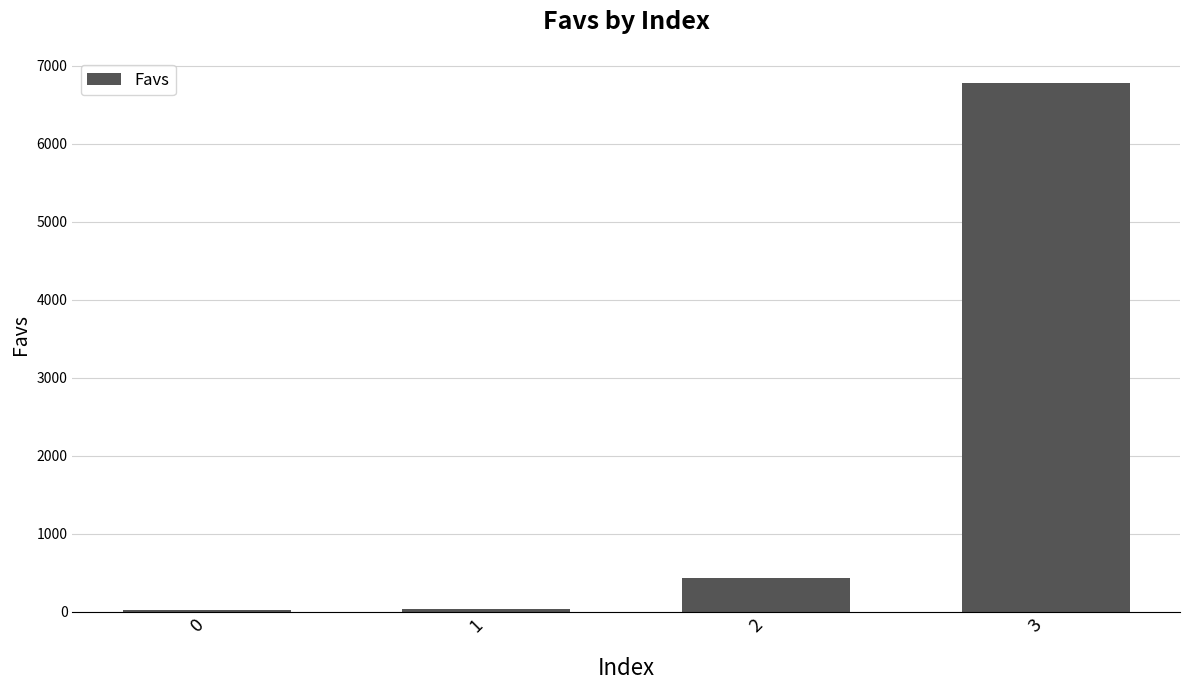

How many series are shown in this chart?

1